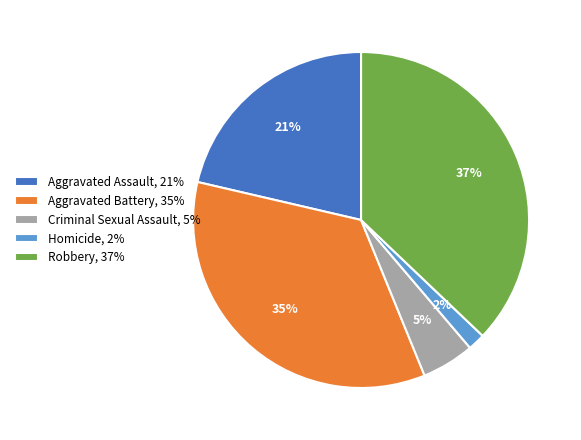

To the nearest percent, what is the difference between the largest and smallest slice percentages?

35%